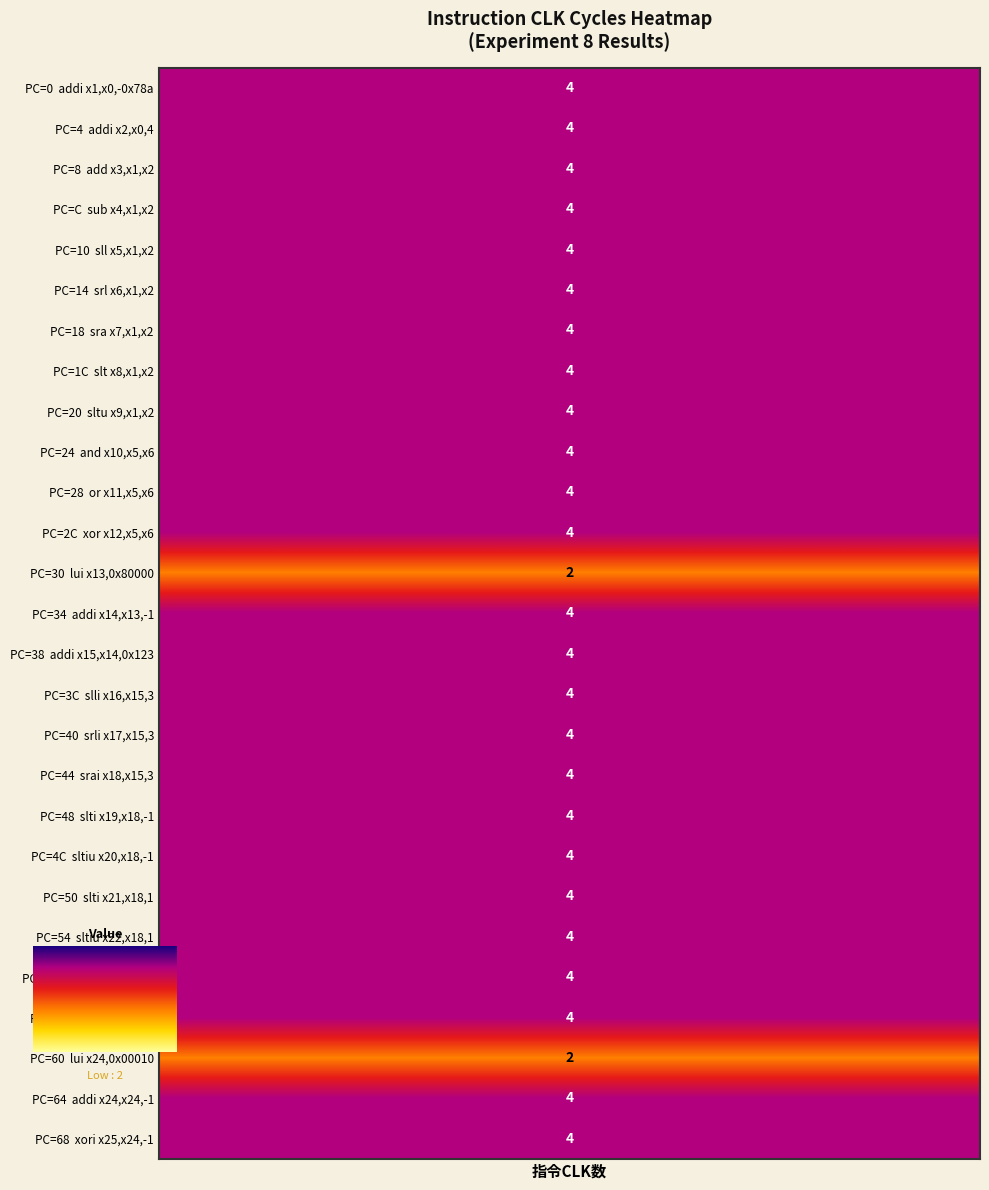

List the labels in order of value, largest first.

addi x1,x0,-0x78a, addi x2,x0,4, add x3,x1,x2, sub x4,x1,x2, sll x5,x1,x2, srl x6,x1,x2, sra x7,x1,x2, slt x8,x1,x2, sltu x9,x1,x2, and x10,x5,x6, or x11,x5,x6, xor x12,x5,x6, addi x14,x13,-1, addi x15,x14,0x123, slli x16,x15,3, srli x17,x15,3, srai x18,x15,3, slti x19,x18,-1, sltiu x20,x18,-1, slti x21,x18,1, sltiu x22,x18,1, andi x23,x12,0xff, ori x23,x12,0xff, addi x24,x24,-1, xori x25,x24,-1, lui x13,0x80000, lui x24,0x00010